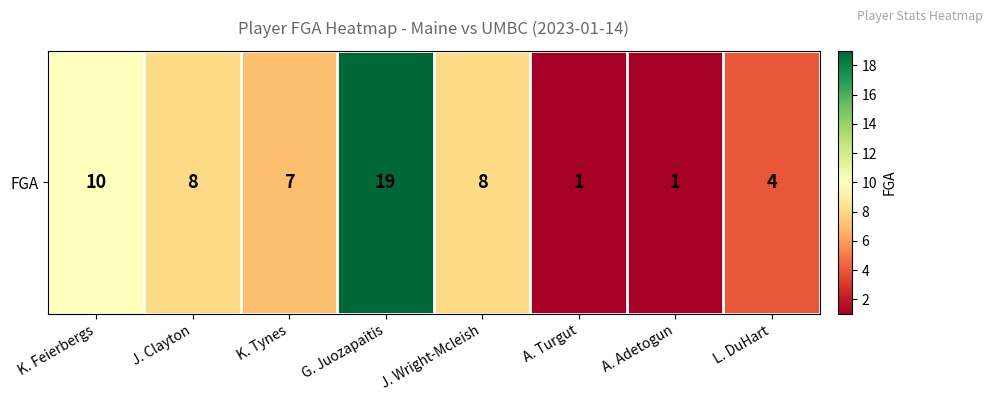

Rank the categories by value from highest to lowest.

G. Juozapaitis, K. Feierbergs, J. Clayton, J. Wright-Mcleish, K. Tynes, L. DuHart, A. Turgut, A. Adetogun